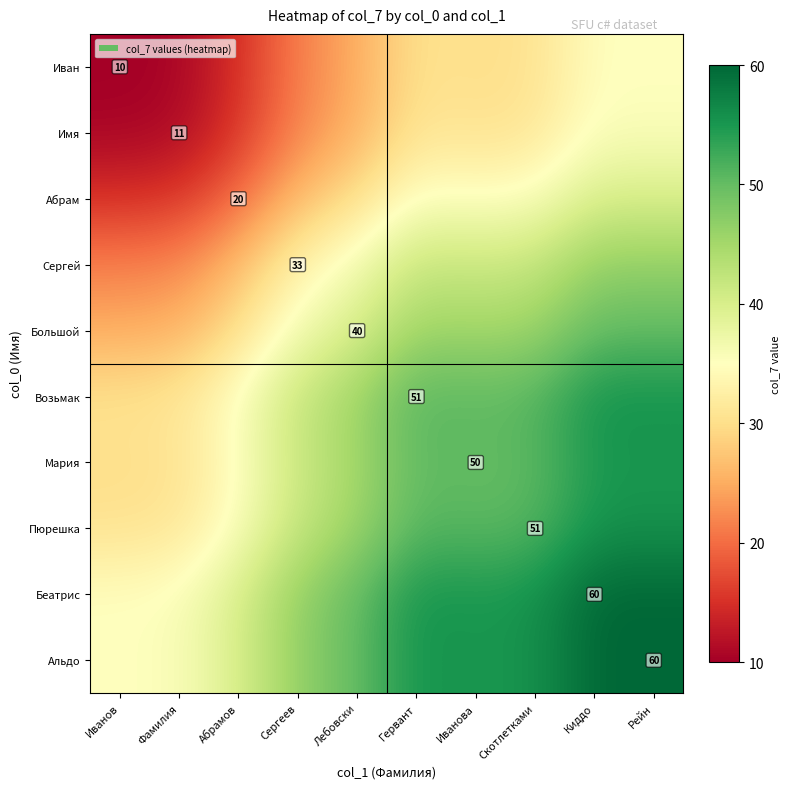

The value of Иван at Иванов is 2.6. True or false?

False